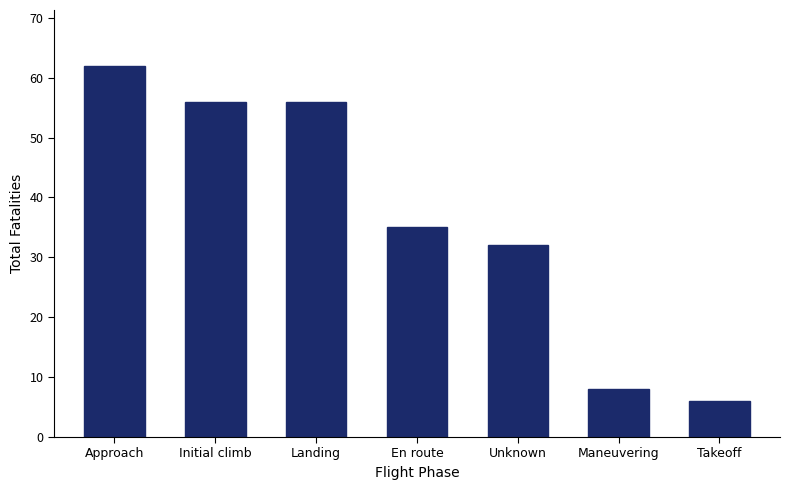

What is the sum of all values?

255